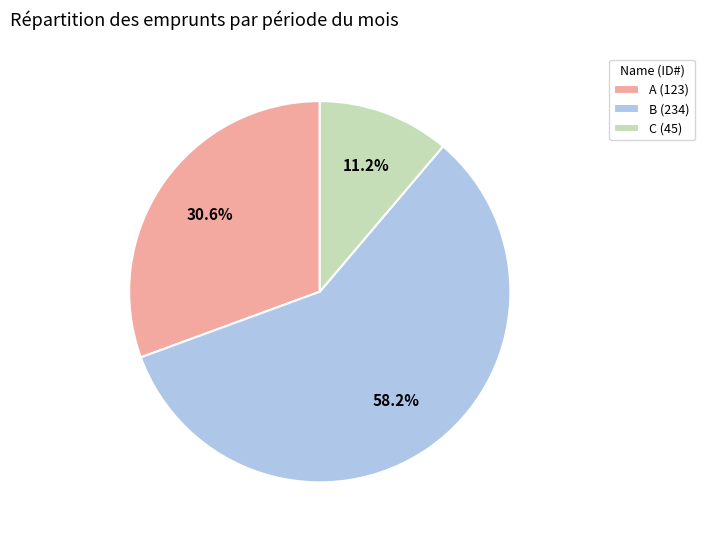

The A slice represents 31% of the pie. True or false?

True